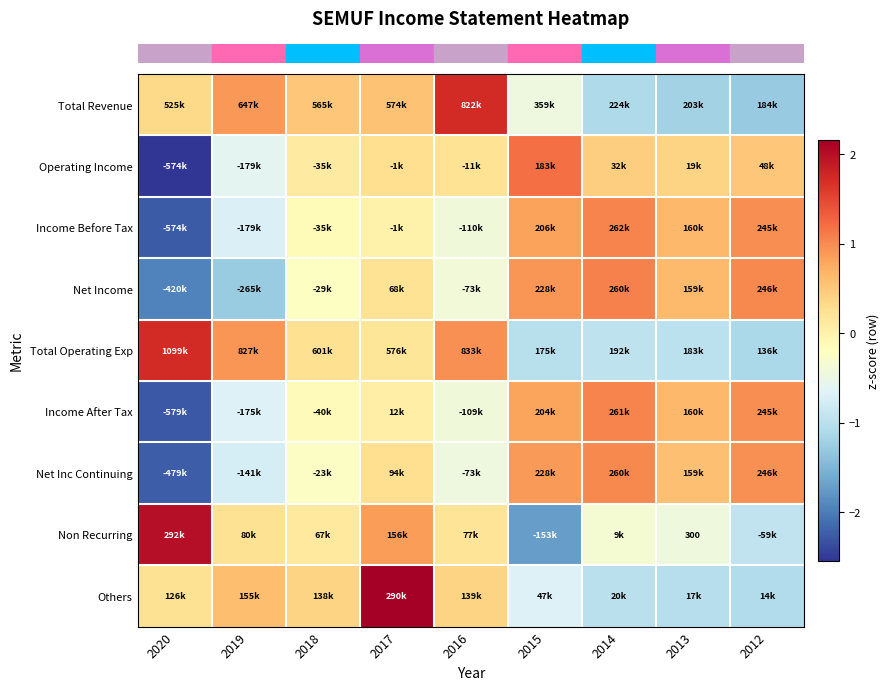

The row_3 series shows -1.9 at 2020. True or false?

True